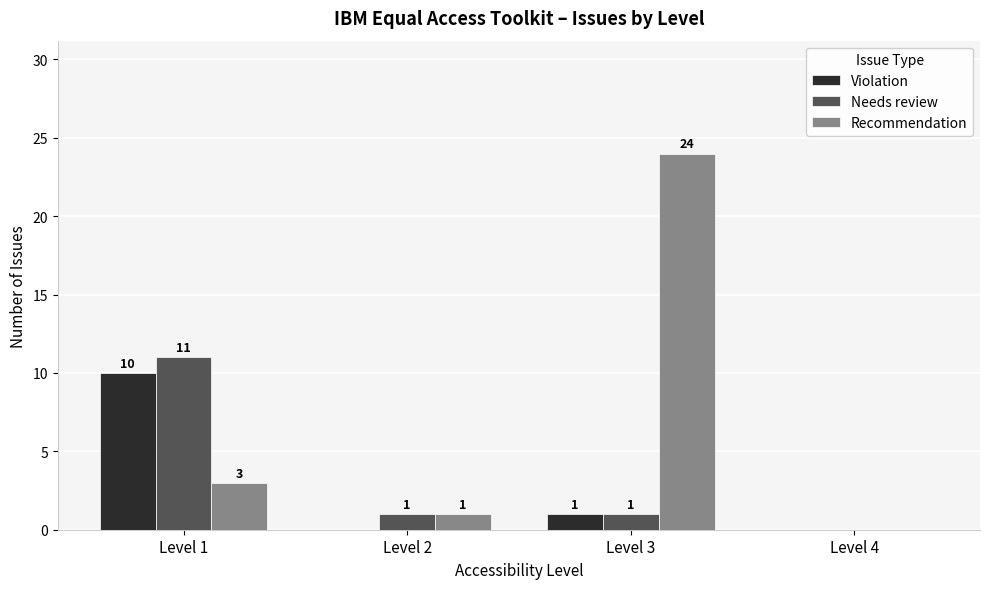

What is the maximum value shown in the chart?

24